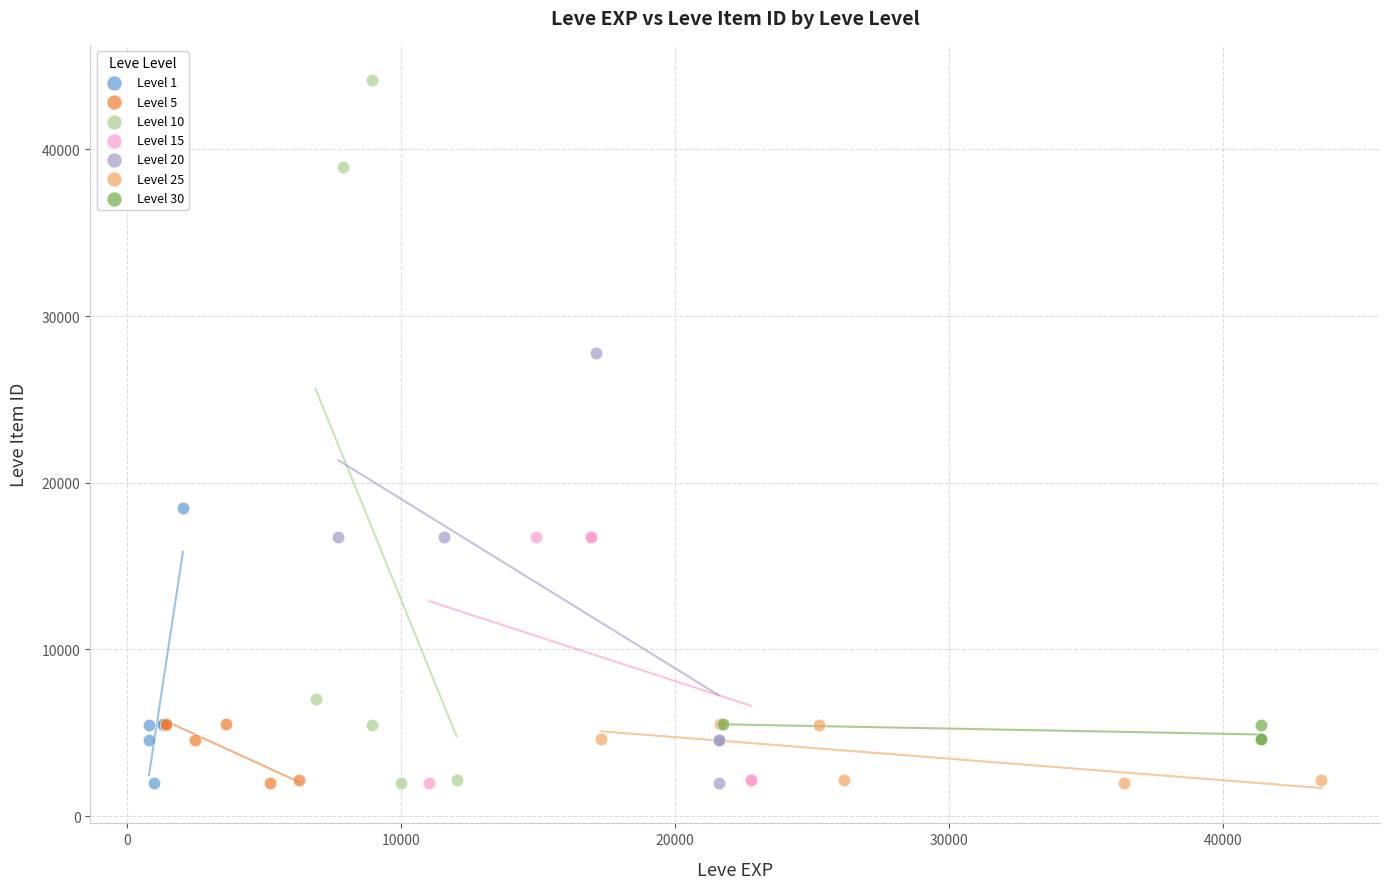

Which series has the widest spread of Y values?

Level 10